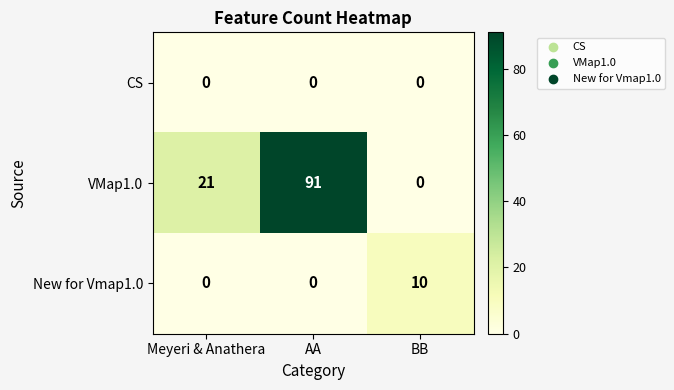

List the series in order of their peak value, lowest first.

CS, New for Vmap1.0, VMap1.0